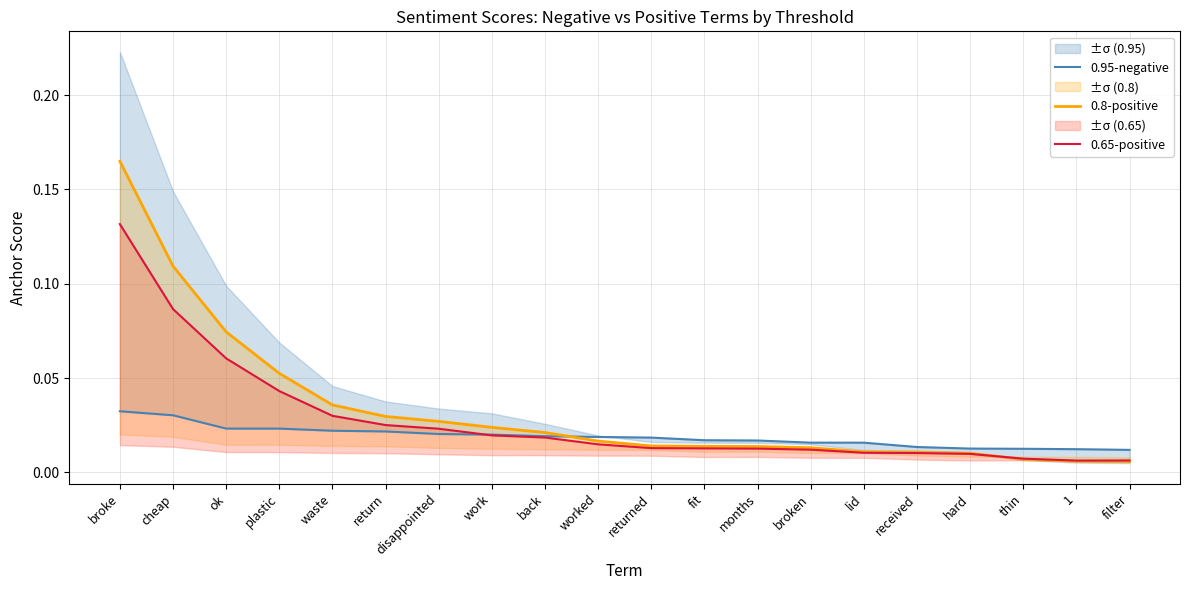

How many intersections are there between 0.8-positive and 0.65-positive?

1